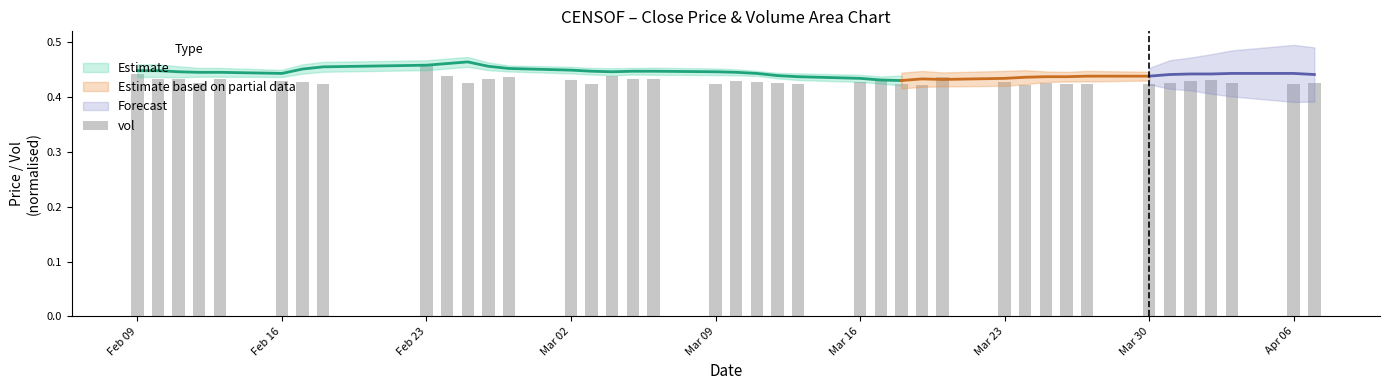

Are the bars horizontal?

No